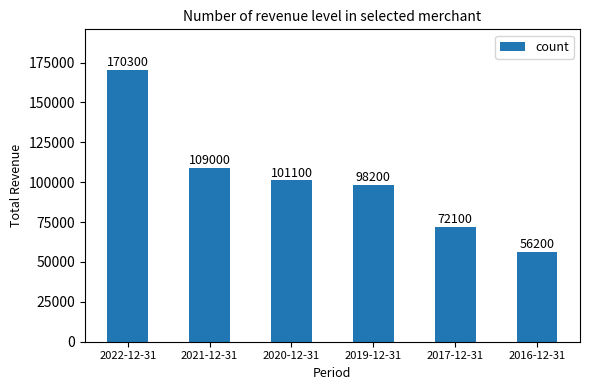

What position from the right is 2016-12-31?

1